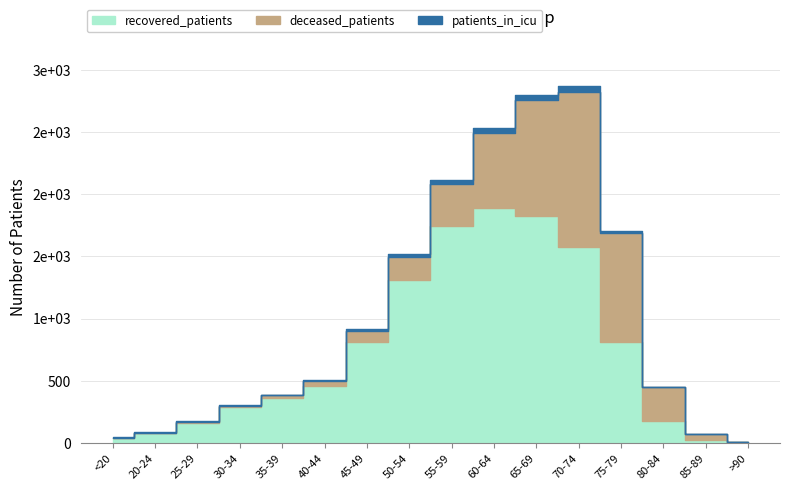

How many data points does each series have?

16